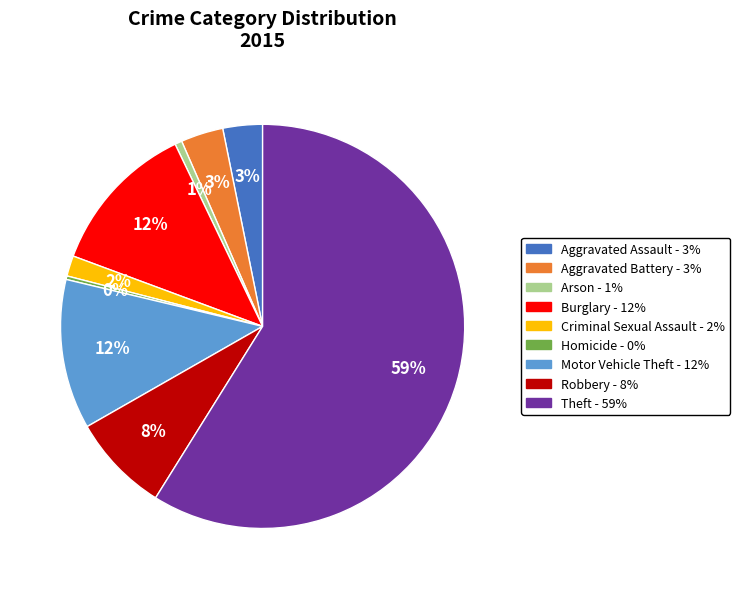

Is it true that Motor Vehicle Theft is 12% of the pie?

True